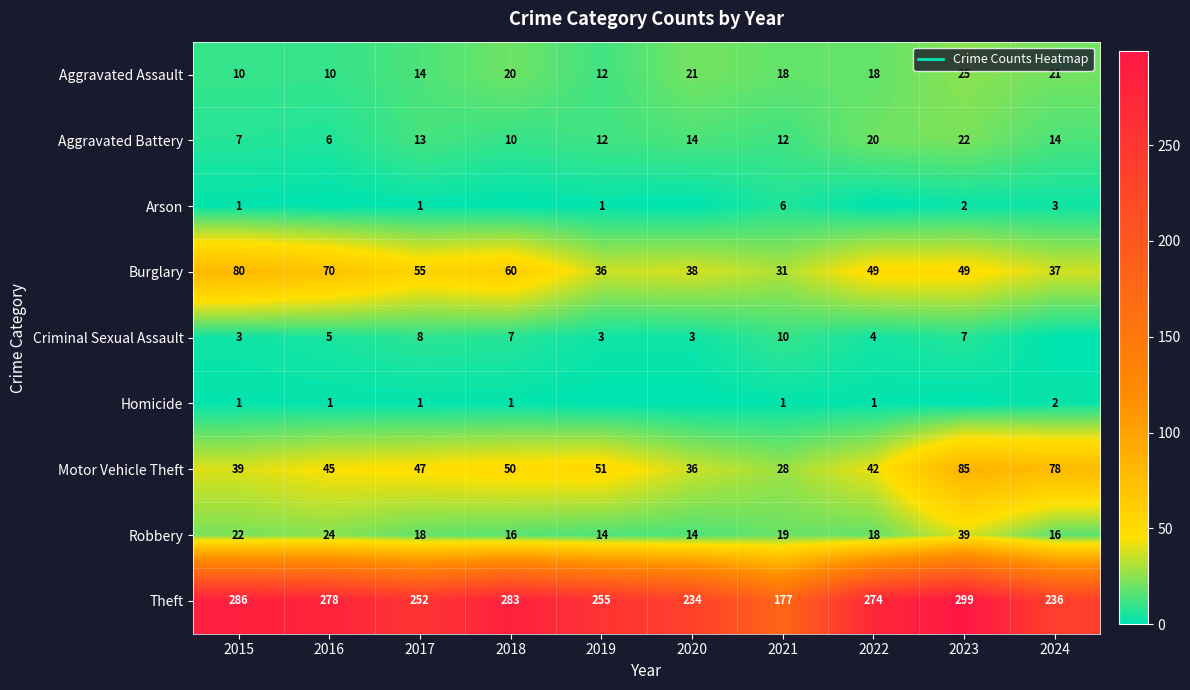

What is the total value across all series at 2017?

409